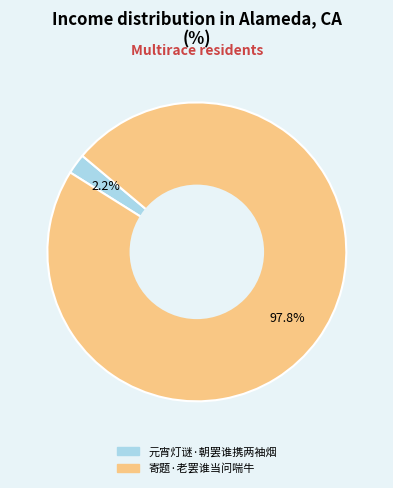

What portion of the pie excludes 寄题·老罢谁当问喘牛?

2.2%